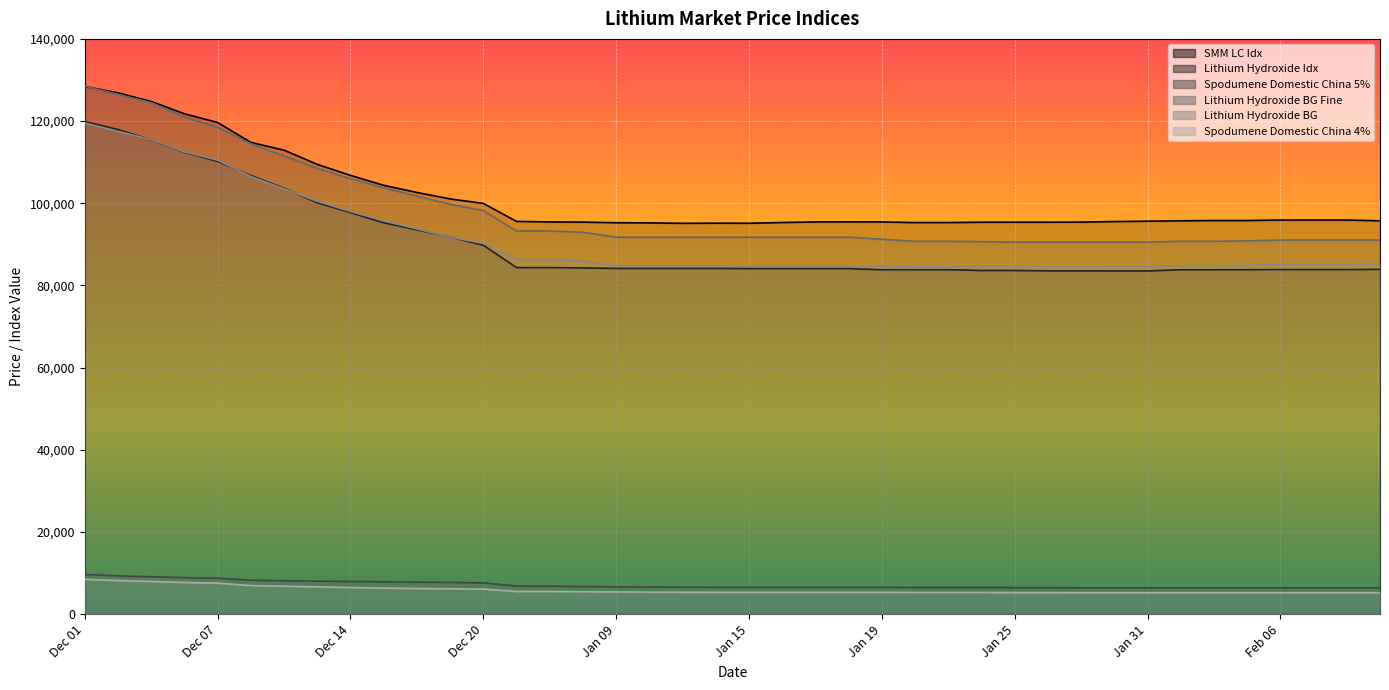

What is the difference between the maximum and minimum values in the Spodumene Domestic China 5% series?

3250